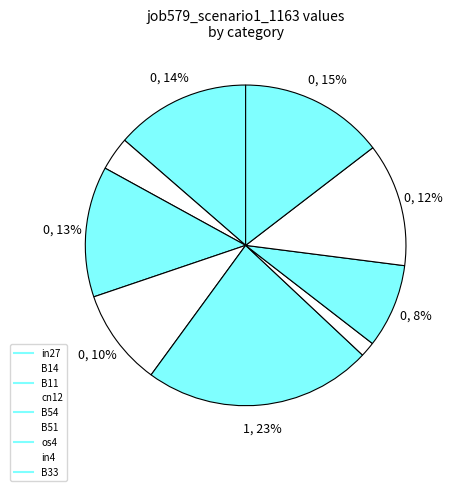

True or false: cn12 accounts for 10% of the total.

True